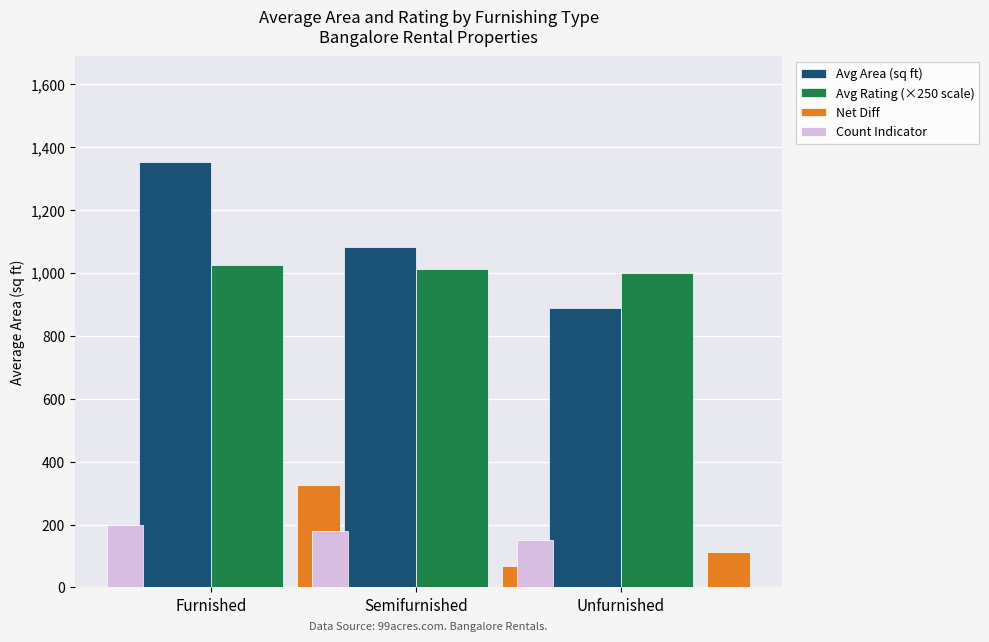

What is the label of the 2nd bar from the right?

Semifurnished